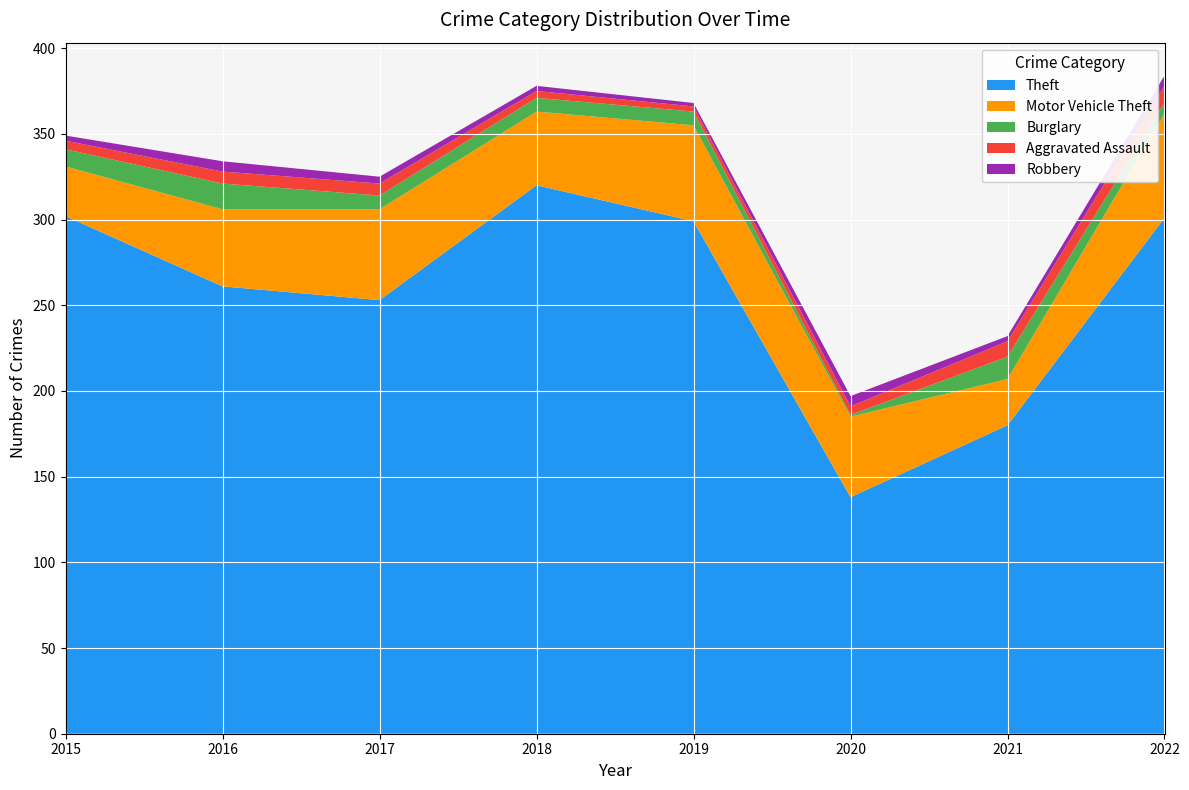

Reading right to left, list all the values displayed in this chart.

Theft: 2022=301	2021=180	2020=138	2019=299	2018=320	2017=253	2016=261	2015=302
Motor Vehicle Theft: 2022=61	2021=27	2020=47	2019=56	2018=43	2017=53	2016=45	2015=29
Burglary: 2022=6	2021=13	2020=1	2019=8	2018=8	2017=8	2016=15	2015=10
Aggravated Assault: 2022=10	2021=9	2020=5	2019=3	2018=4	2017=7	2016=7	2015=5
Robbery: 2022=6	2021=3	2020=6	2019=2	2018=3	2017=4	2016=6	2015=3